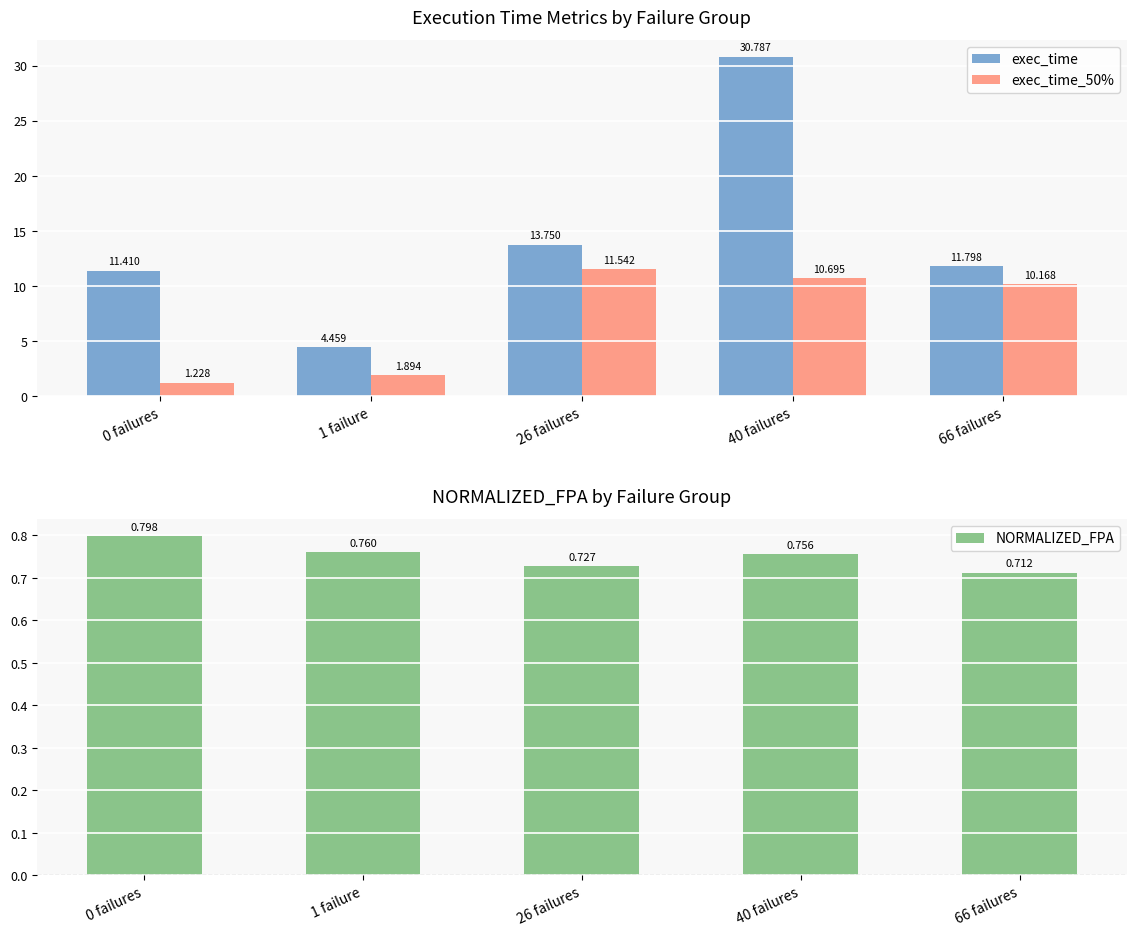

Reading left to right, extract all data points from this chart.

exec_time: 0 failures=11.4	1 failure=4.5	26 failures=13.8	40 failures=30.8	66 failures=11.8
exec_time_50%: 0 failures=1.2	1 failure=1.9	26 failures=11.5	40 failures=10.7	66 failures=10.2
NORMALIZED_FPA: 0 failures=0.8	1 failure=0.8	26 failures=0.7	40 failures=0.8	66 failures=0.7